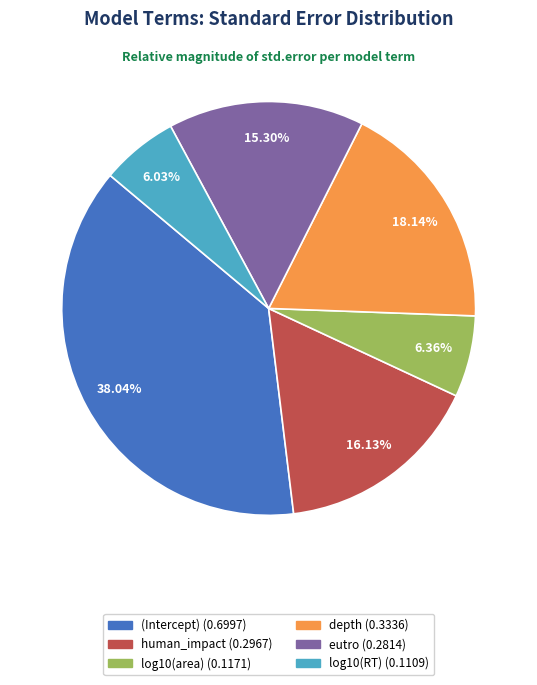

Combined, what portion of the pie is (Intercept) and depth?

56.2%